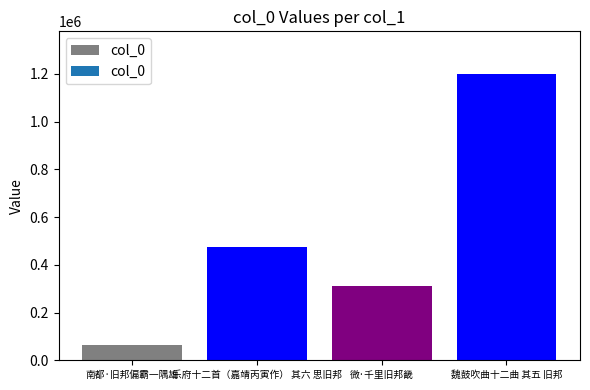

Between 南都·旧邦偏霸一隅雄 and 乐府十二首（嘉靖丙寅作） 其六 思旧邦, which is larger?

乐府十二首（嘉靖丙寅作） 其六 思旧邦